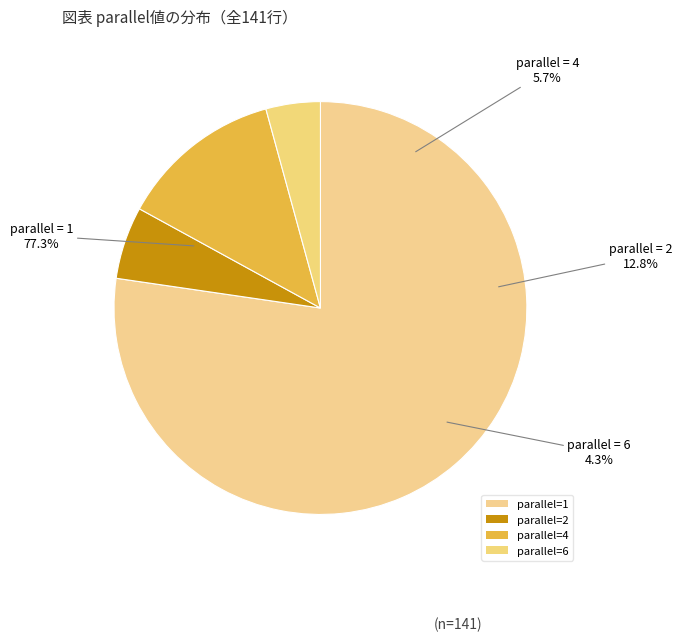

What is the majority slice?

1